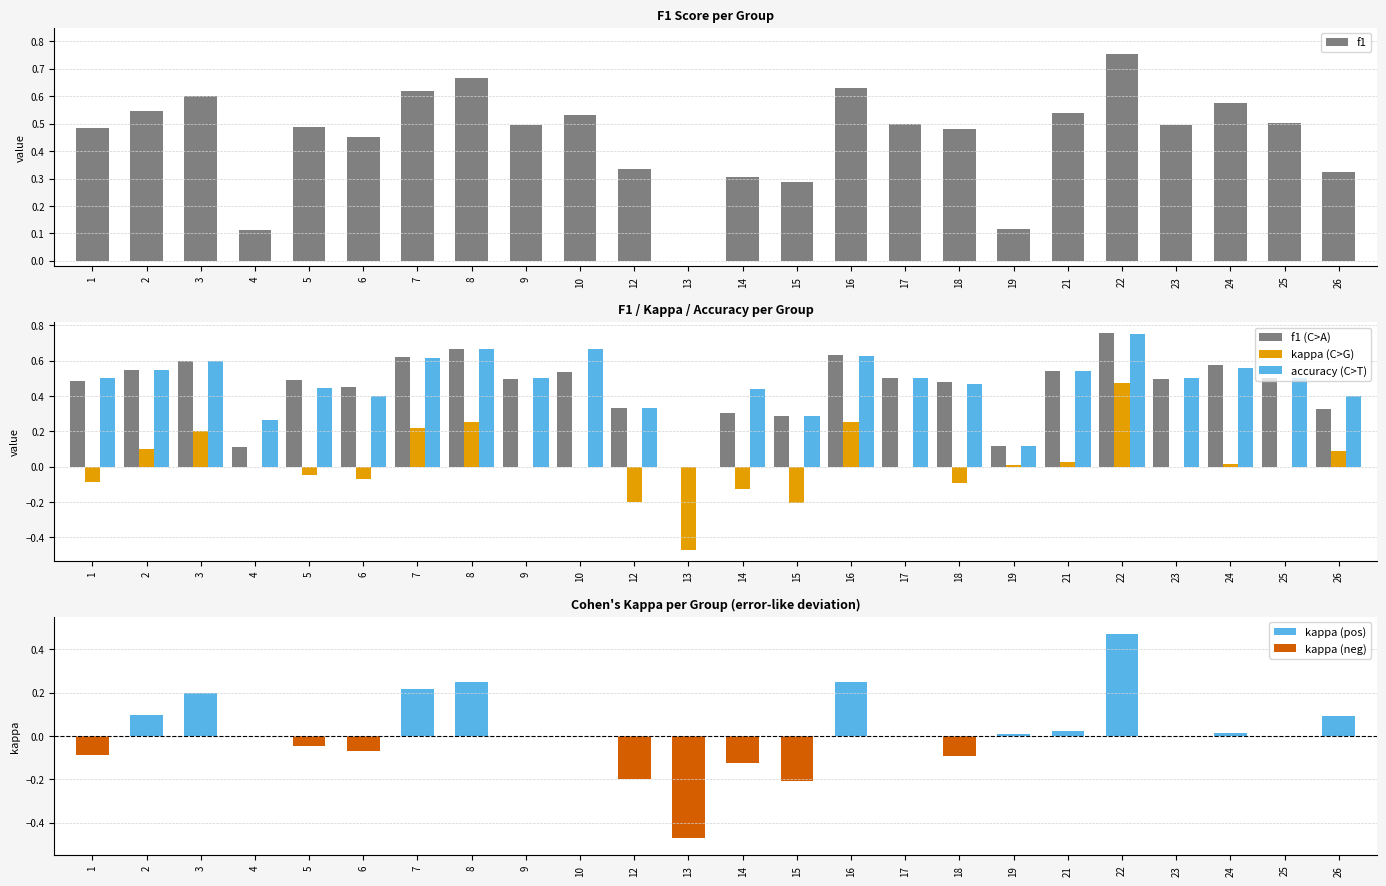

What is the value of the f1 bar at the 10th from the left?

0.5